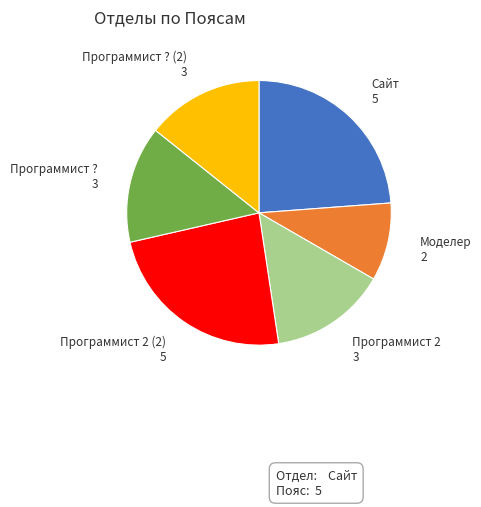

What is the smallest slice in the pie chart?

Моделер 2